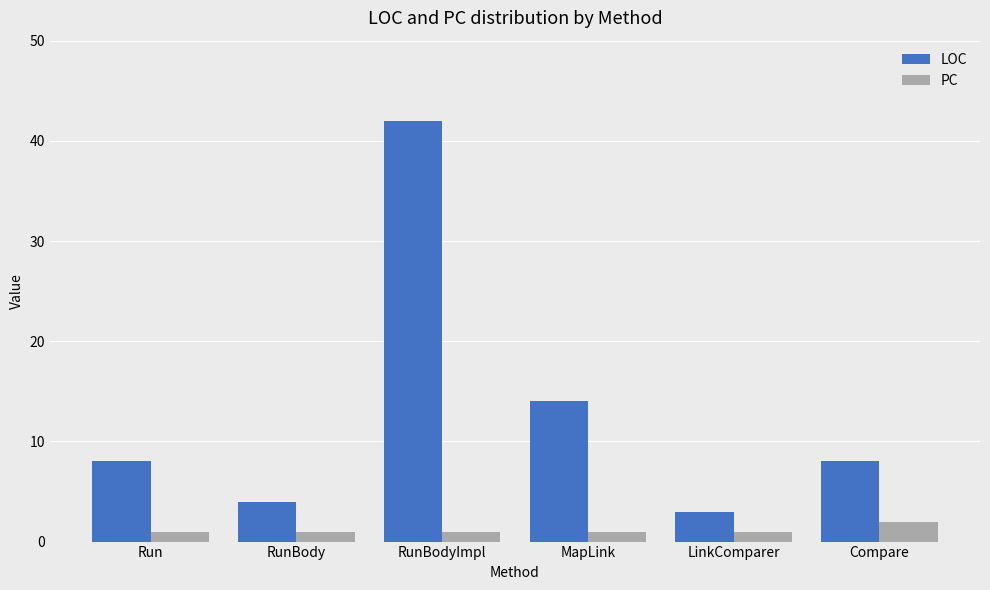

How many bars are there in each group?

2